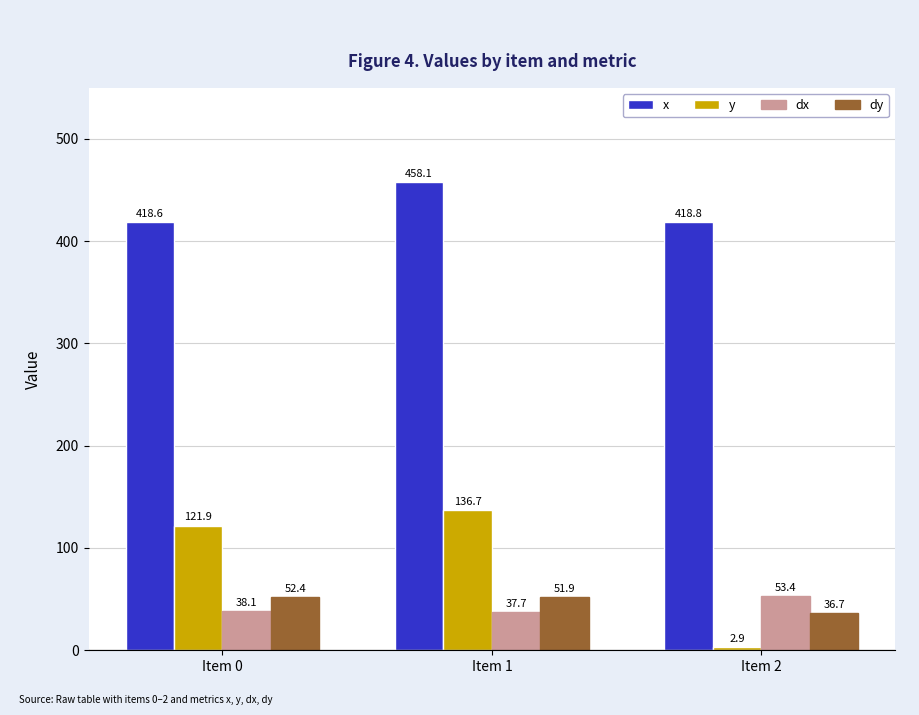

Reading right to left, extract all data points from this chart.

x: 418.8	458.1	418.6
y: 2.9	136.7	121.9
dx: 53.4	37.7	38.1
dy: 36.7	51.9	52.4